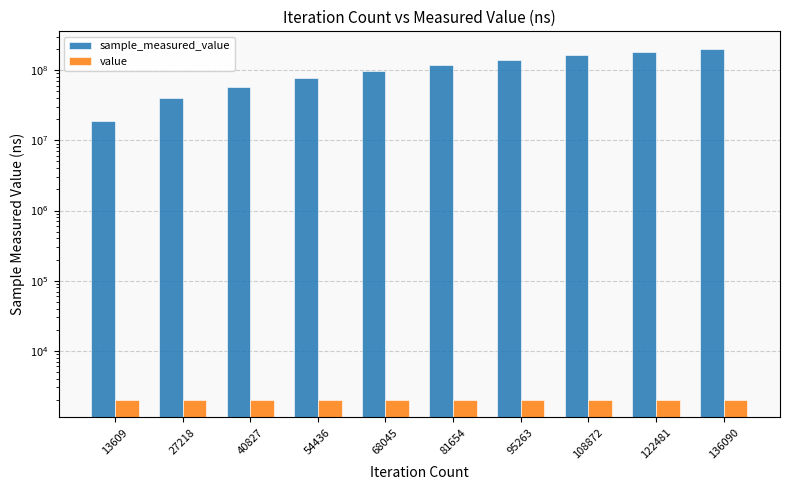

Between 122481 and 136090, which series saw the biggest shift?

sample_measured_value